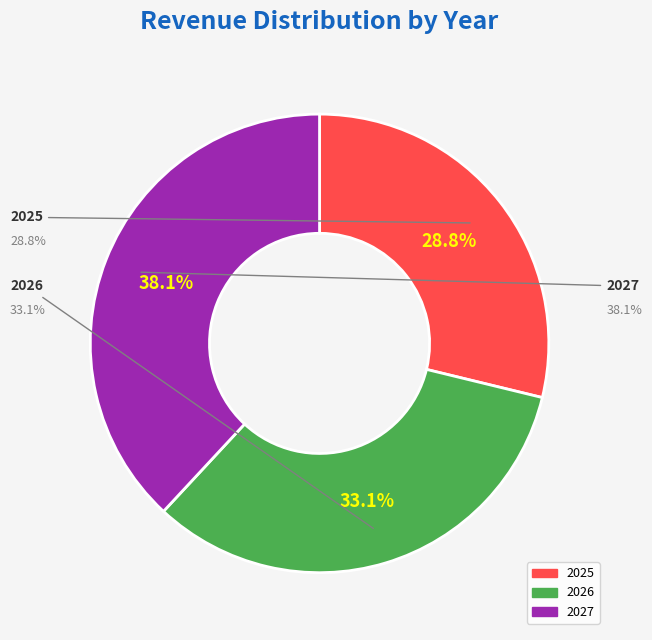

To the nearest percent, what is the average slice percentage?

33%